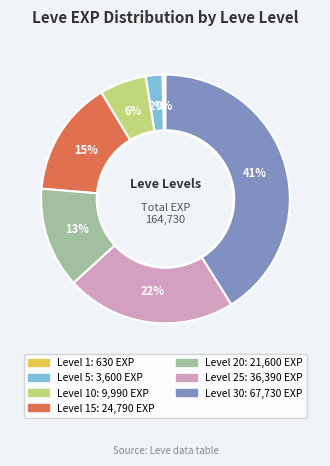

Is there a majority slice in this chart?

No